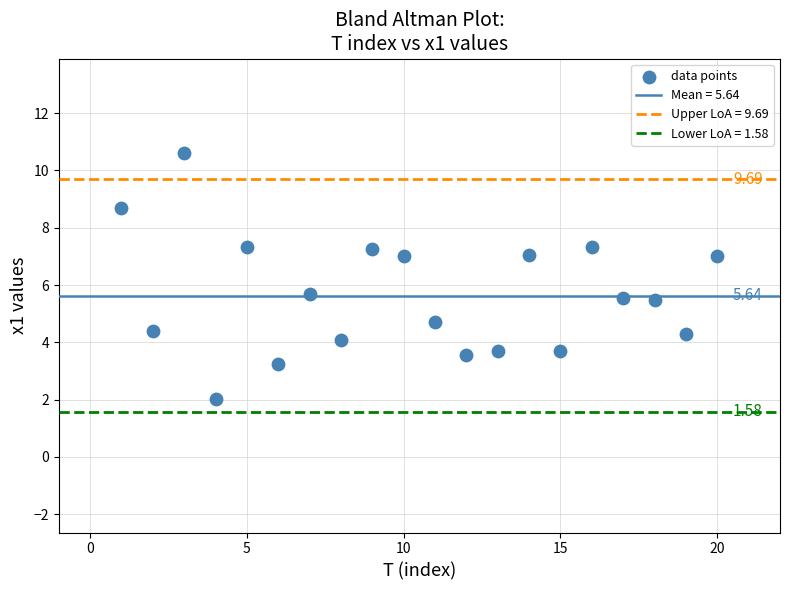

What is the range of Y values (max minus min)?

8.6